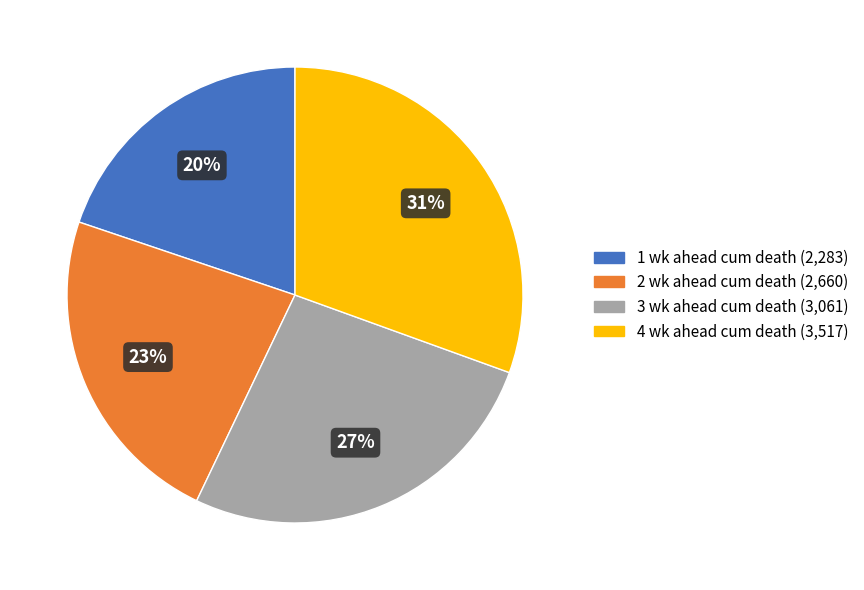

True or false: 1 wk ahead cum death accounts for 20% of the total.

True